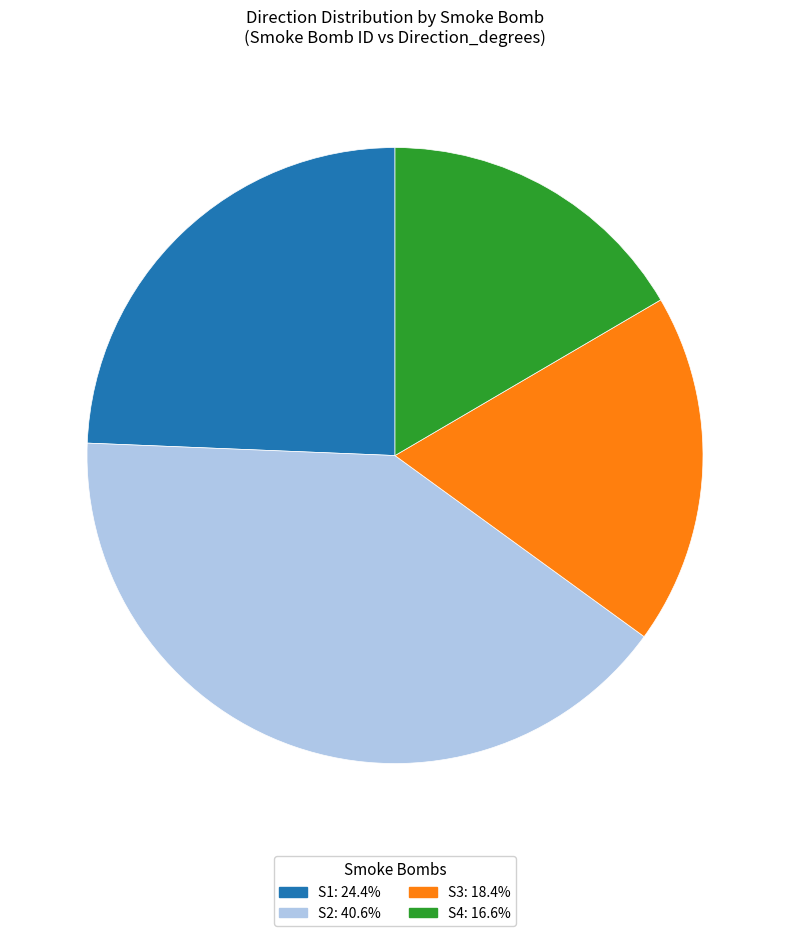

Is the sum of S1 and S4 greater than half?

No